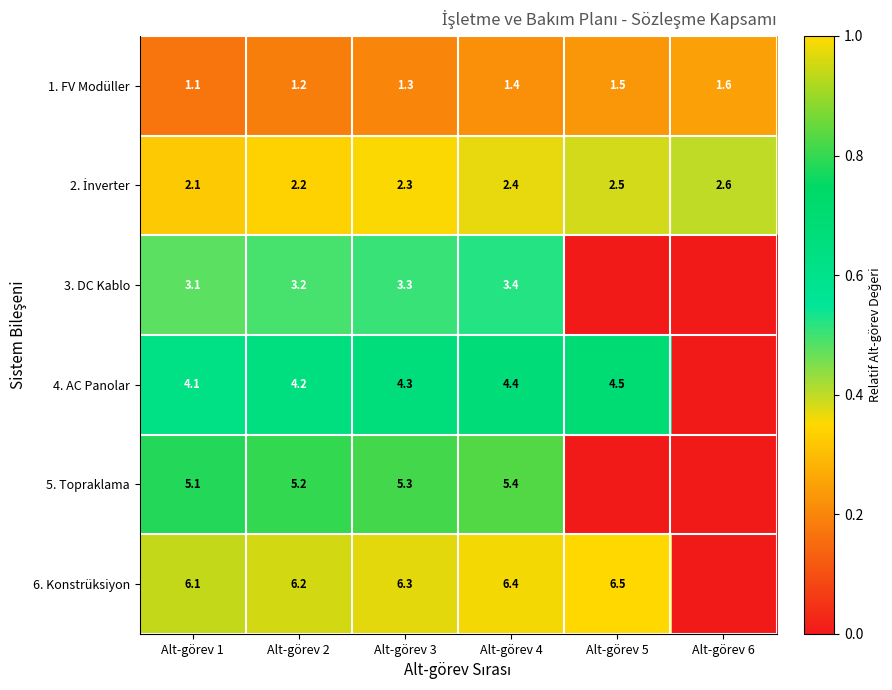

What is the highest value of the 1. FV Modüller series?

1.6